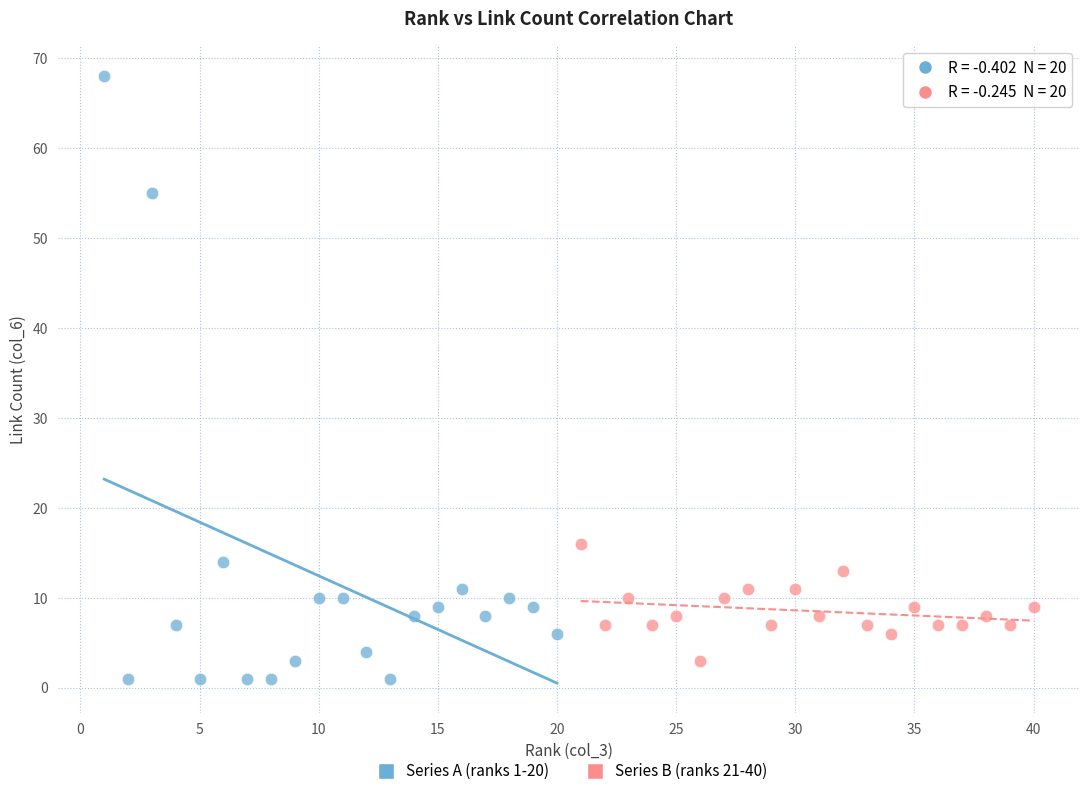

Which series reaches the maximum Y coordinate?

Series A (ranks 1-20)